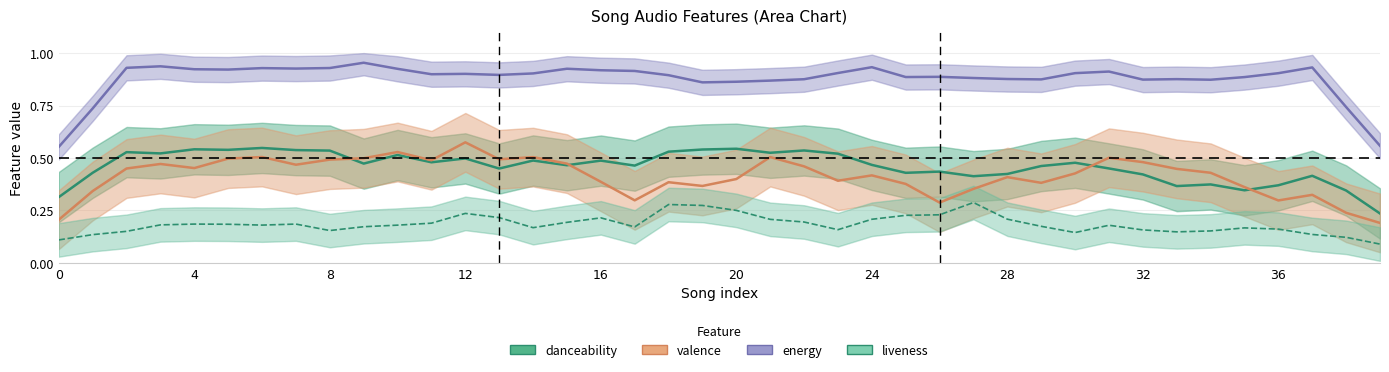

What is the average value of the liveness series?

0.2